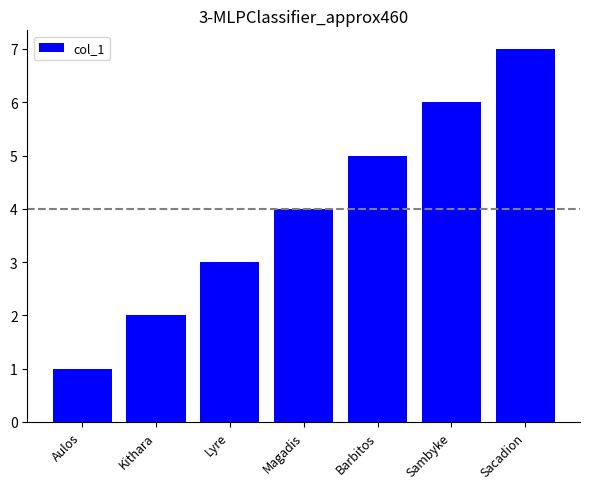

List the labels in order of value, largest first.

Sacadion, Sambyke, Barbitos, Magadis, Lyre, Kithara, Aulos